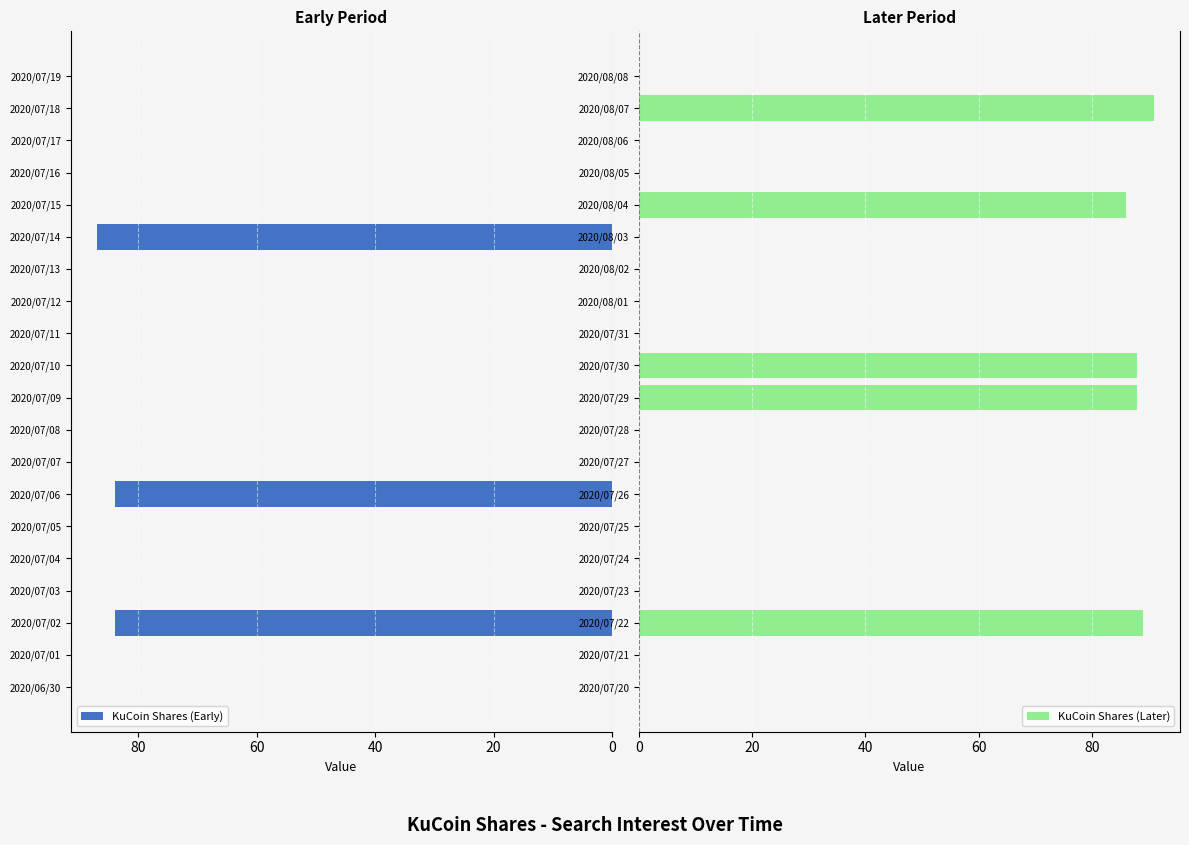

Which category has the highest value in the KuCoin Shares (Later) series?

2020/08/07